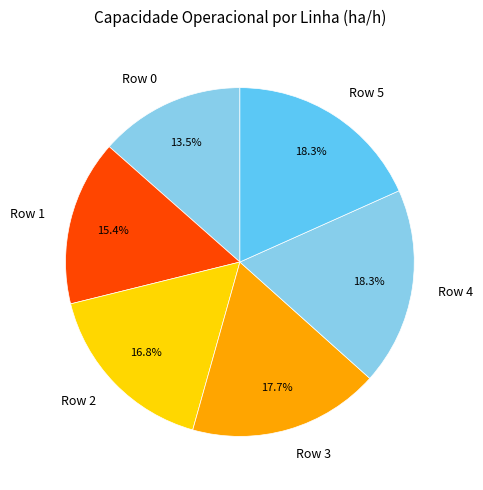

Which has a higher value, Row 3 or Row 5?

Row 5